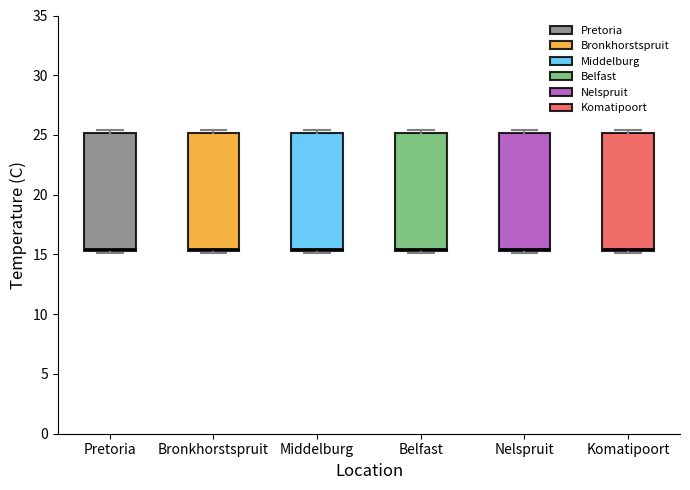

Where is the lower edge of the box for Belfast on the y-axis? The values are not printed on the chart, so give them approximately, as read against the axis.

15.5